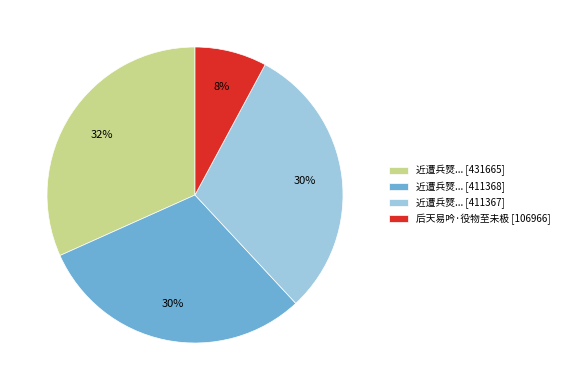

Count the number of slices in the pie.

4